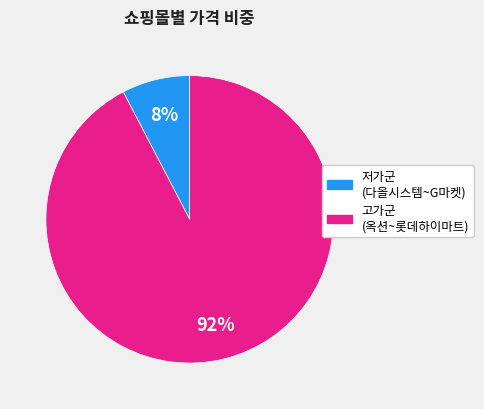

Does any single category account for the majority?

Yes